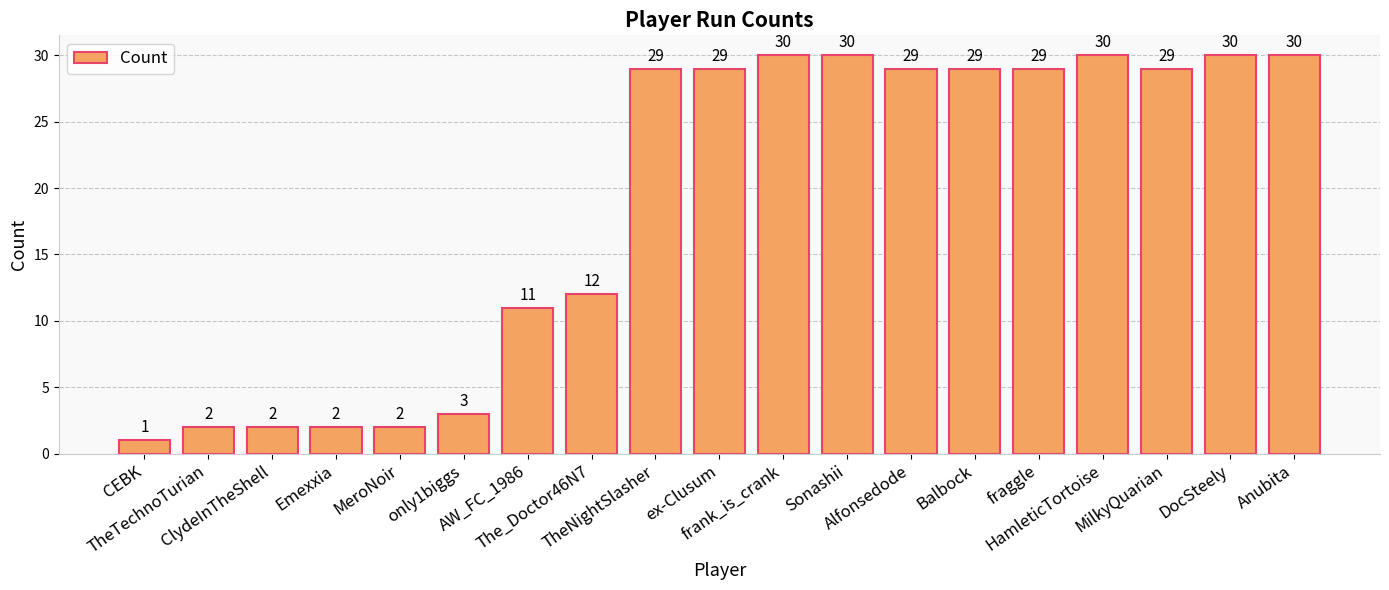

Count the number of data series in this chart.

1